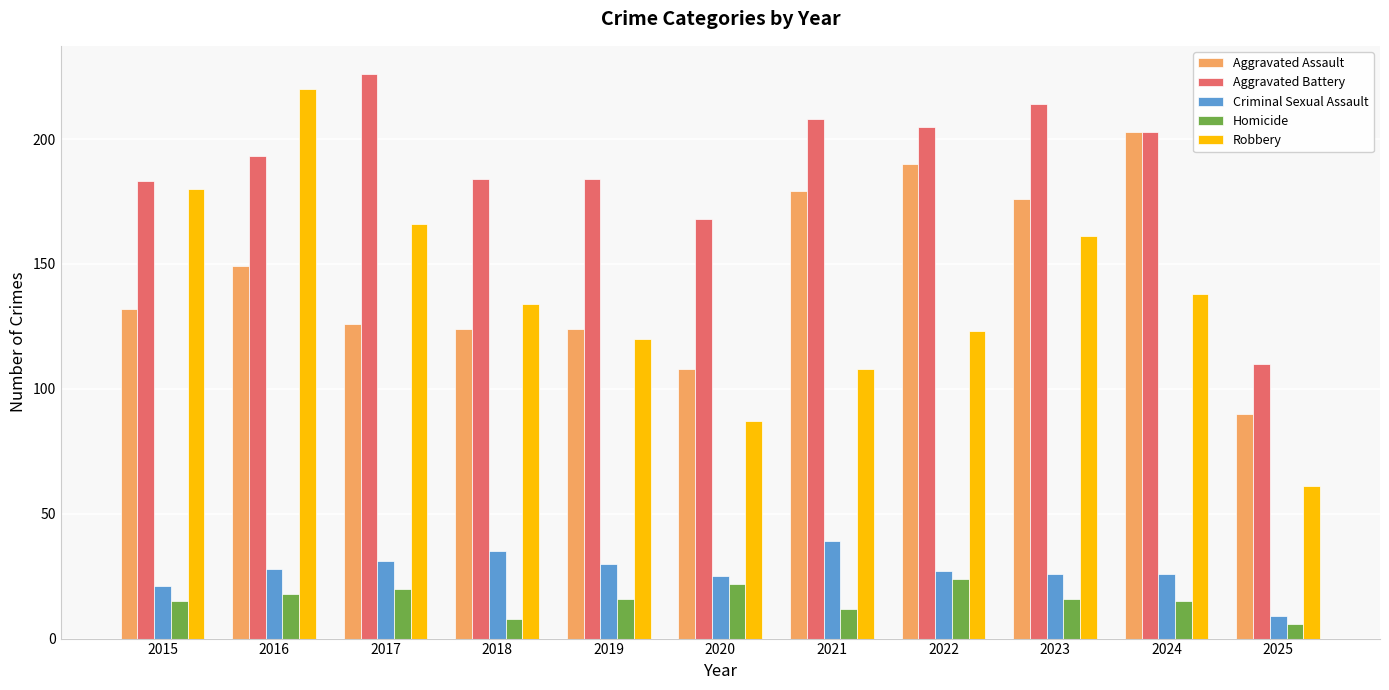

How many data points does each series have?

11